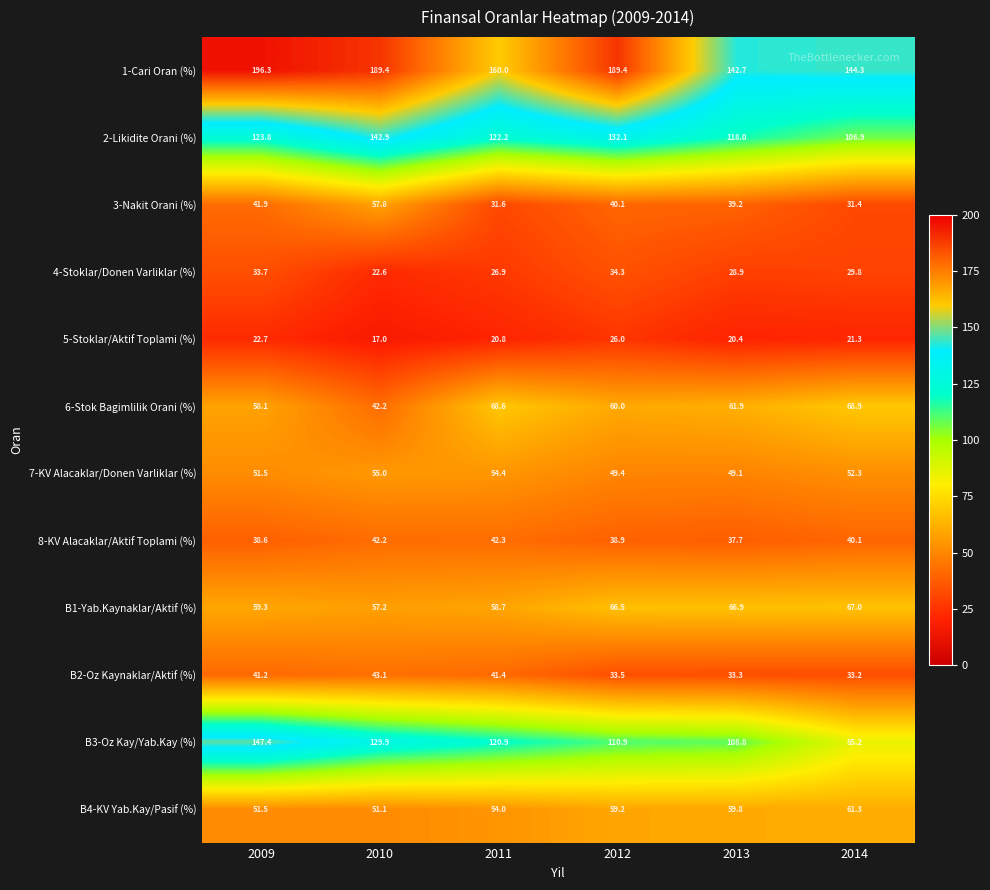

Which series has the widest spread of values?

B3-Oz Kay/Yab.Kay (%)